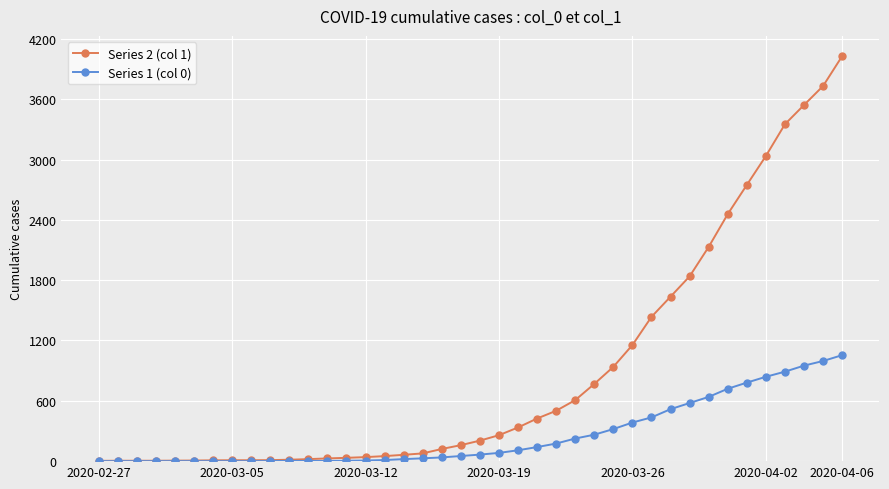

List the series in order of their overall mean, lowest first.

Series 1 (col 0), Series 2 (col 1)